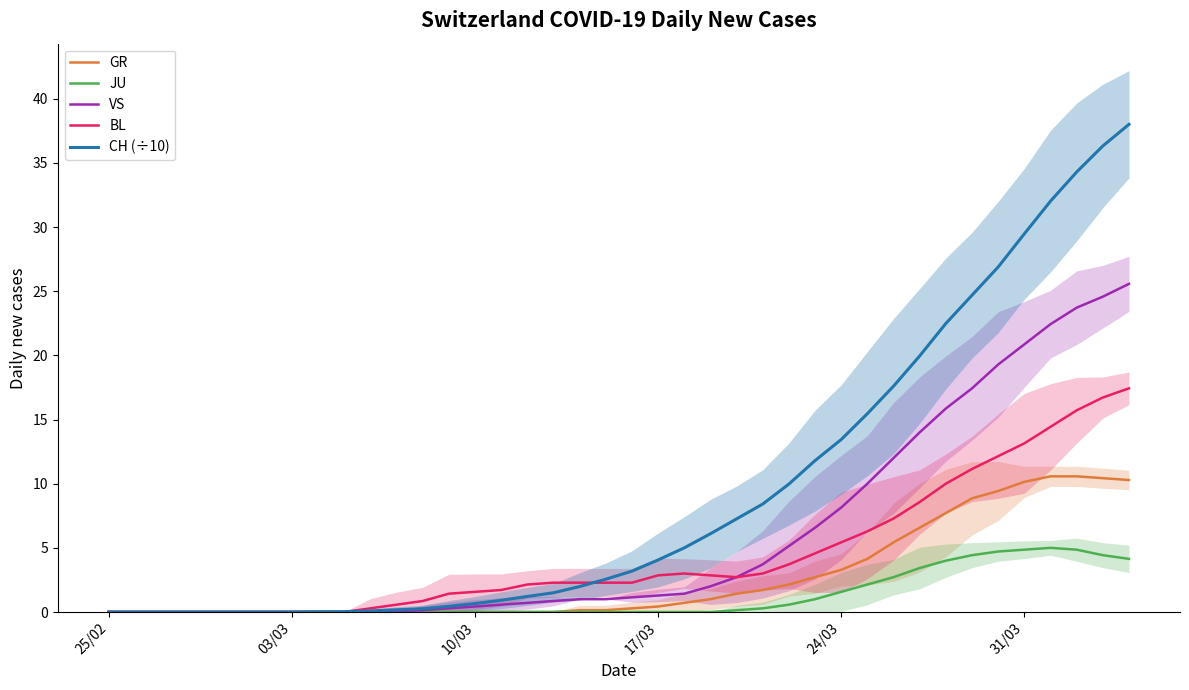

Reading left to right, what are all the values shown in this chart?

GR: 0.0	0.0	0.0	0.0	0.0	0.0	0.0	0.0	0.0	0.0	0.0	0.0	0.0	0.0	0.0	0.0	0.0	0.0	0.1	0.1	0.3	0.4	0.7	1.0	1.4	1.7	2.1	2.7	3.3	4.1	5.4	6.6	7.7	8.9	9.4	10.1	10.6	10.6	10.4	10.3
JU: 0.0	0.0	0.0	0.0	0.0	0.0	0.0	0.0	0.0	0.0	0.0	0.0	0.0	0.0	0.0	0.0	0.0	0.0	0.0	0.0	0.0	0.0	0.0	0.0	0.1	0.3	0.6	1.0	1.6	2.1	2.7	3.4	4.0	4.4	4.7	4.9	5.0	4.9	4.4	4.1
VS: 0.0	0.0	0.0	0.0	0.0	0.0	0.0	0.0	0.0	0.0	0.0	0.0	0.1	0.3	0.4	0.6	0.7	0.9	1.0	1.0	1.1	1.3	1.4	2.0	2.7	3.7	5.1	6.6	8.1	10.0	12.0	14.0	15.9	17.4	19.3	20.9	22.4	23.7	24.6	25.6
BL: 0.0	0.0	0.0	0.0	0.0	0.0	0.0	0.0	0.0	0.0	0.3	0.6	0.9	1.4	1.6	1.7	2.1	2.3	2.3	2.3	2.3	2.9	3.0	2.9	2.7	3.0	3.7	4.6	5.4	6.3	7.3	8.6	10.0	11.1	12.1	13.1	14.4	15.7	16.7	17.4
CH (÷10): 0.0	0.0	0.0	0.0	0.0	0.0	0.0	0.0	0.0	0.0	0.1	0.2	0.3	0.4	0.7	0.9	1.2	1.5	2.0	2.6	3.2	4.1	5.0	6.1	7.3	8.4	10.0	11.8	13.4	15.5	17.6	20.0	22.5	24.7	26.9	29.5	32.0	34.3	36.3	38.0